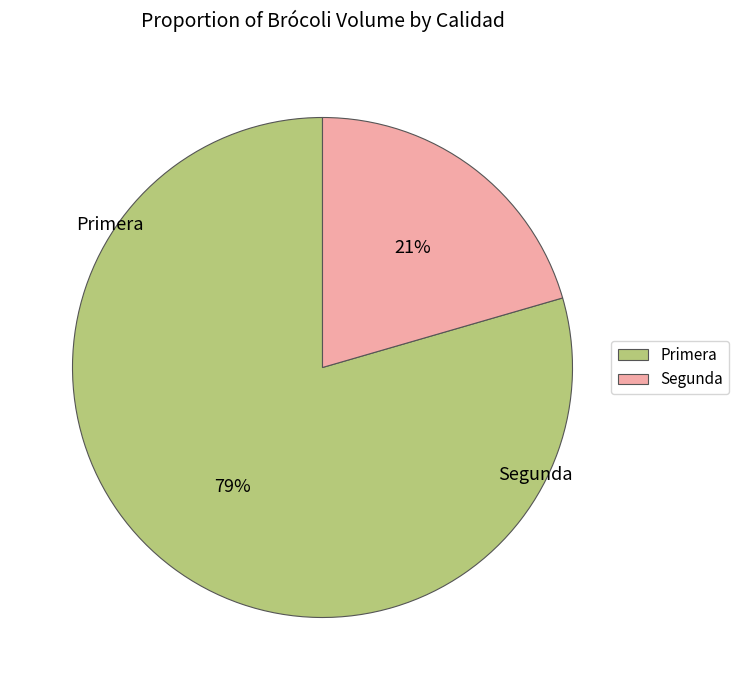

Is the sum of Segunda and Primera greater than half?

Yes